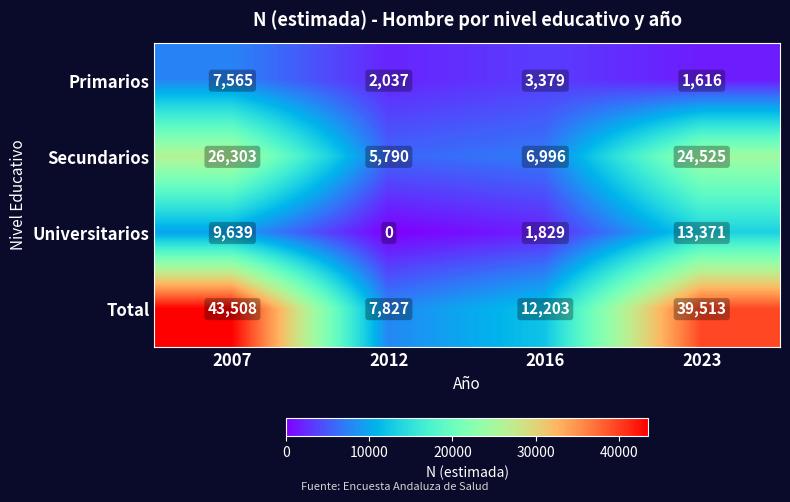

How many data points does each series have?

4